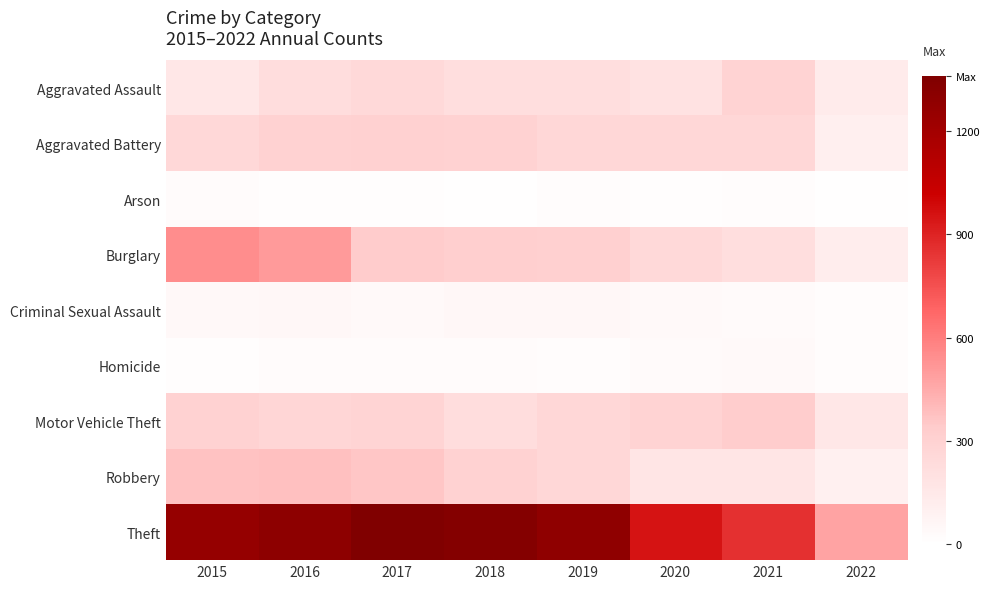

Which category has the lowest value across all series?

2022